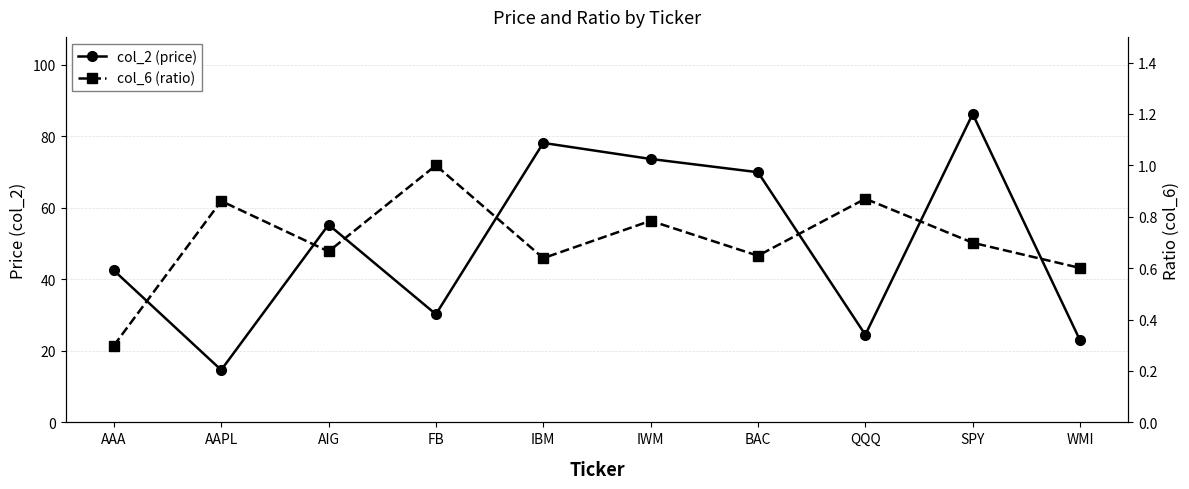

What is the label of the 7th point from the right?

FB